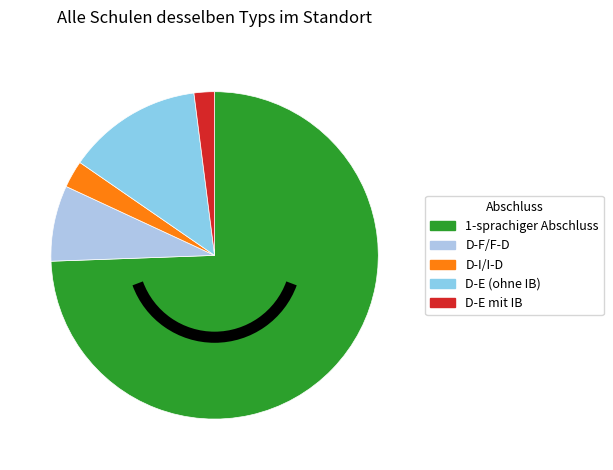

Does 1-sprachiger Abschluss represent more than half of the total?

Yes